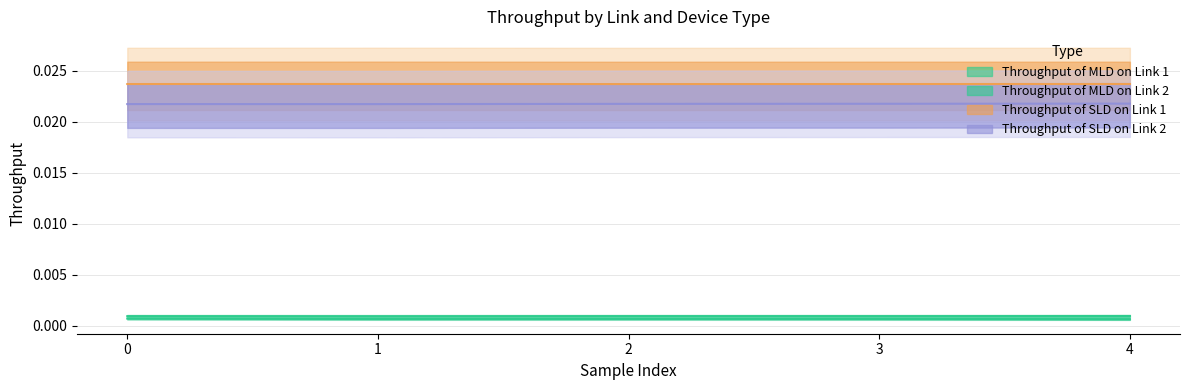

How many interior local valleys does the Throughput of SLD on Link 1 series have?

1